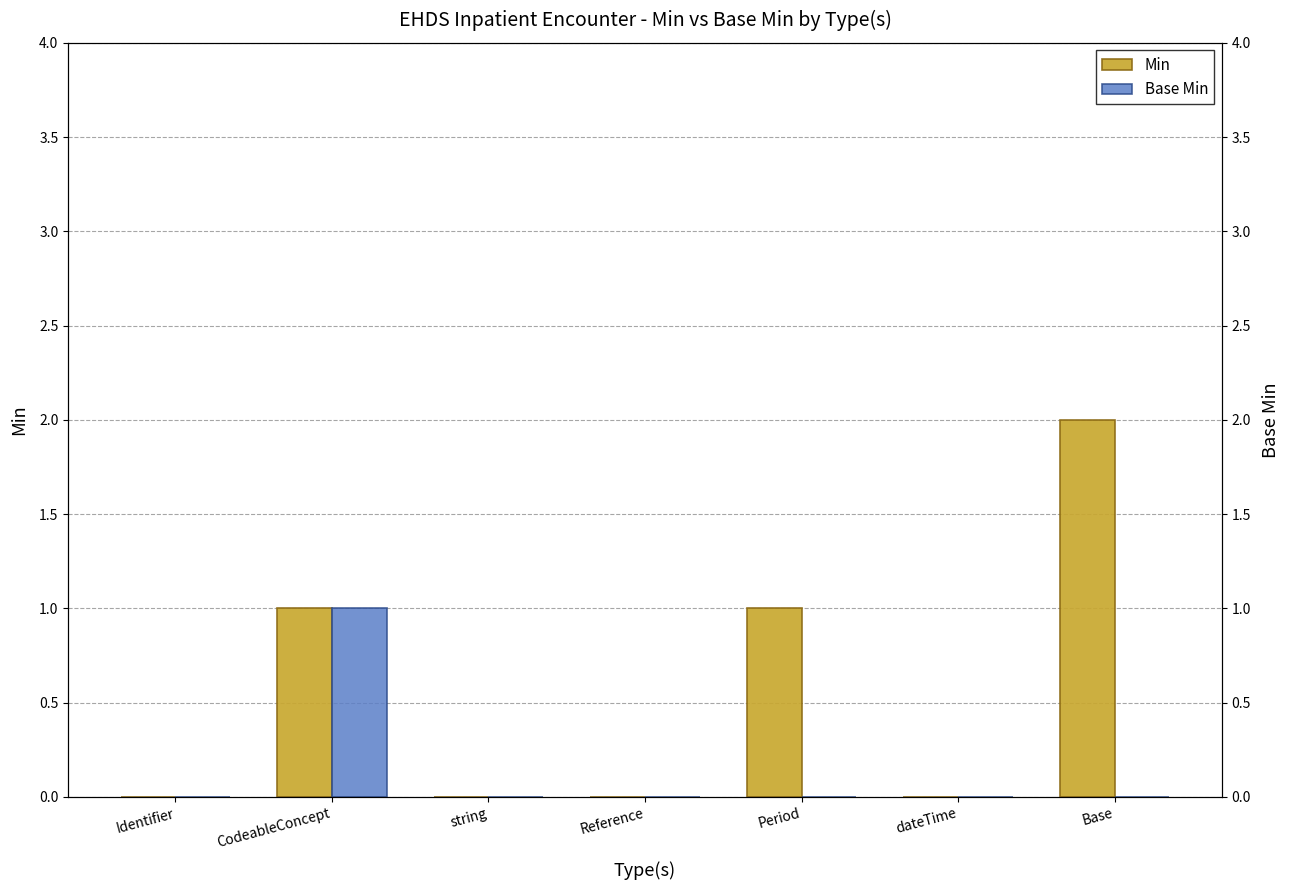

How many data points in Min are above 0?

3